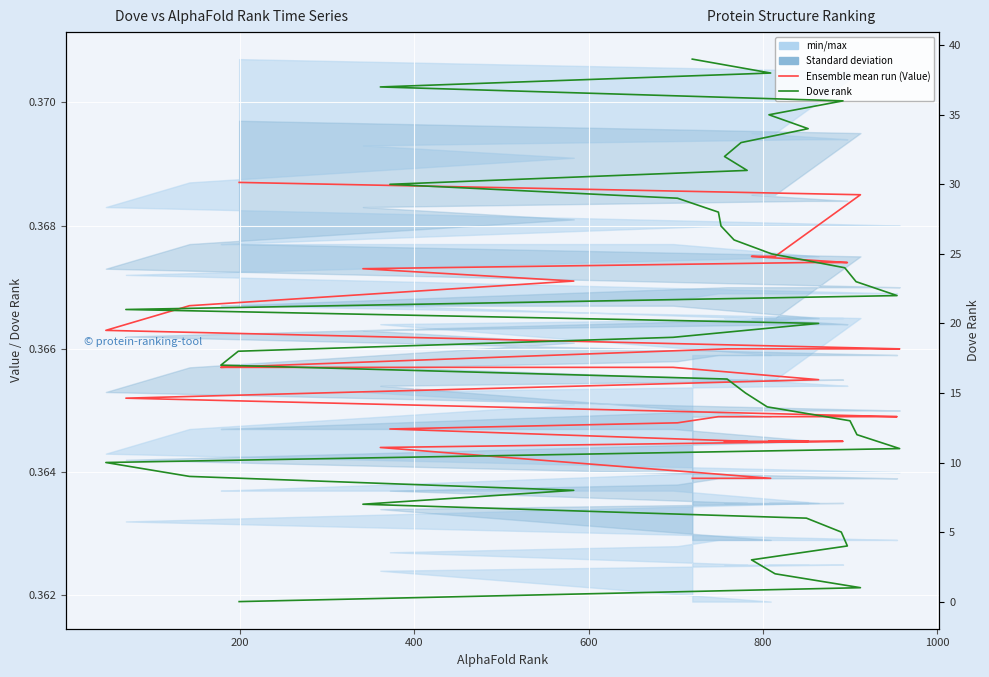

Rank the series by their average value, from highest to lowest.

Dove rank, Ensemble mean run (Value)